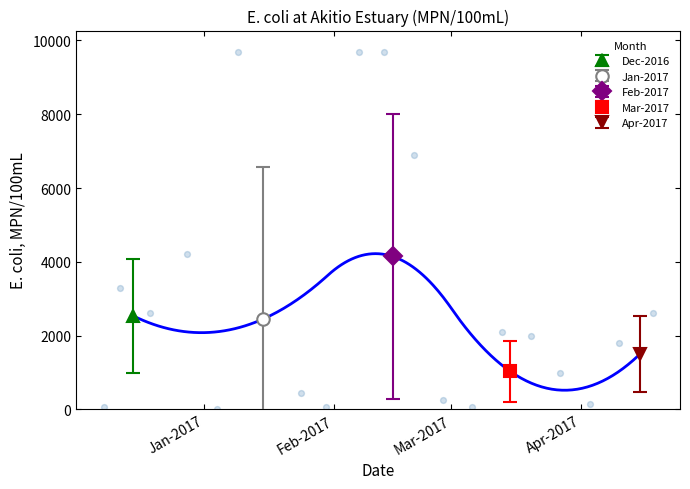

Between 2017-03-13 and 2016-12-12, which is larger?

2016-12-12